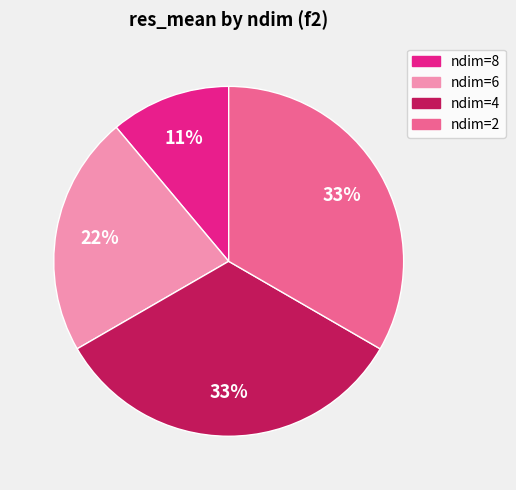

How many slices are in this pie chart?

4